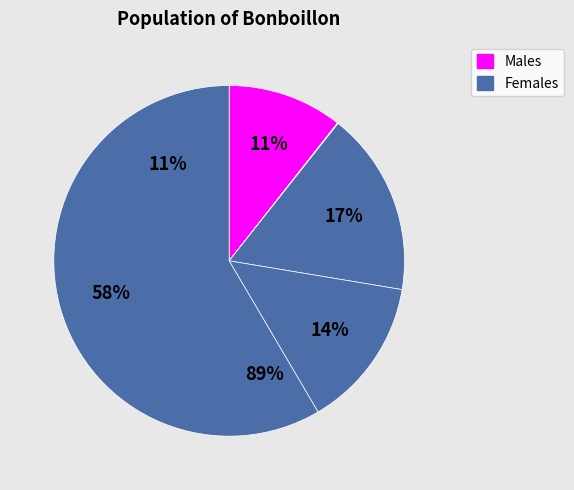

The c7 slice represents 58% of the pie. True or false?

True